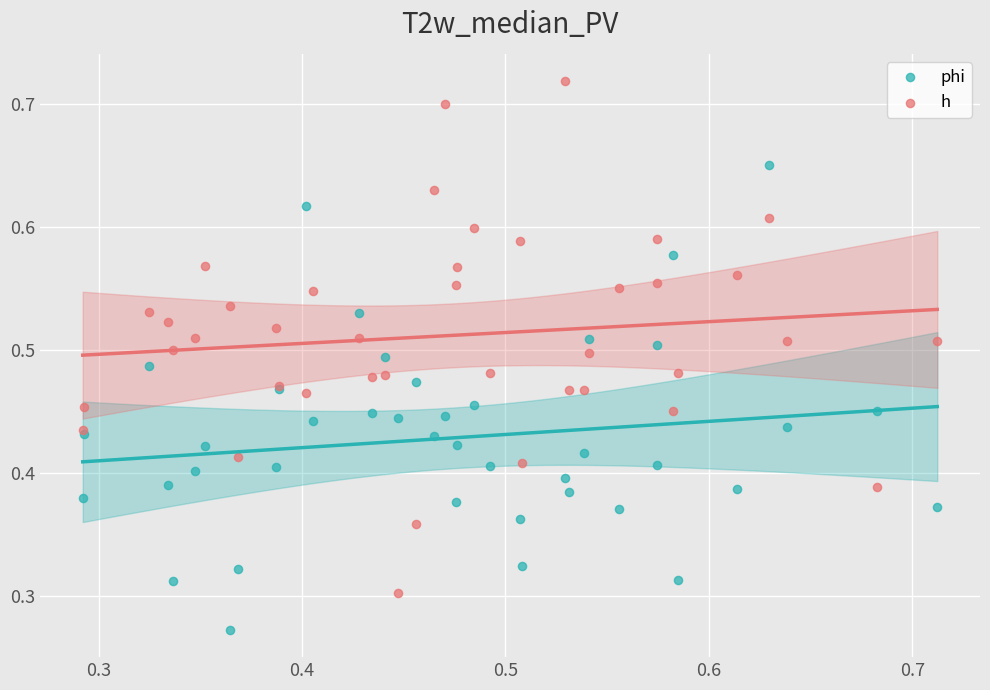

Which series has the largest Y range (max minus min)?

h